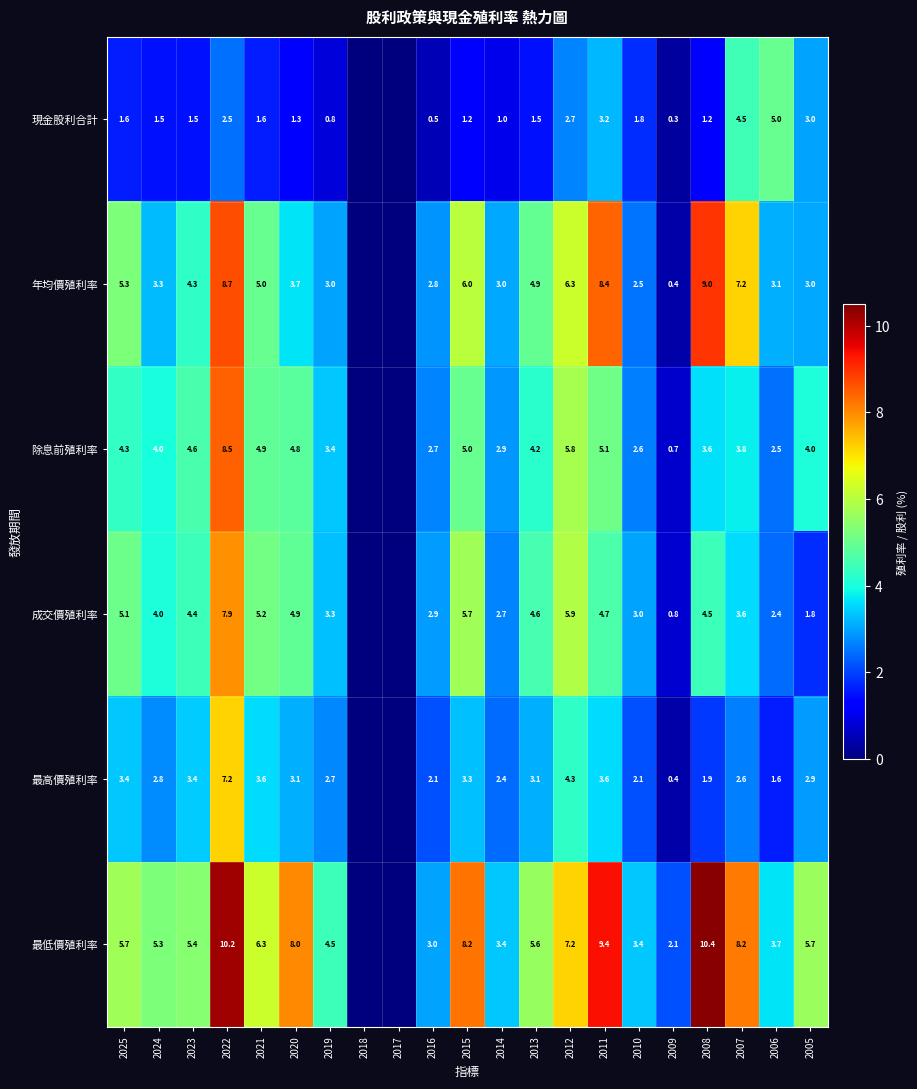

Between 2012 and 2008, which series saw the biggest shift?

最低價殖利率